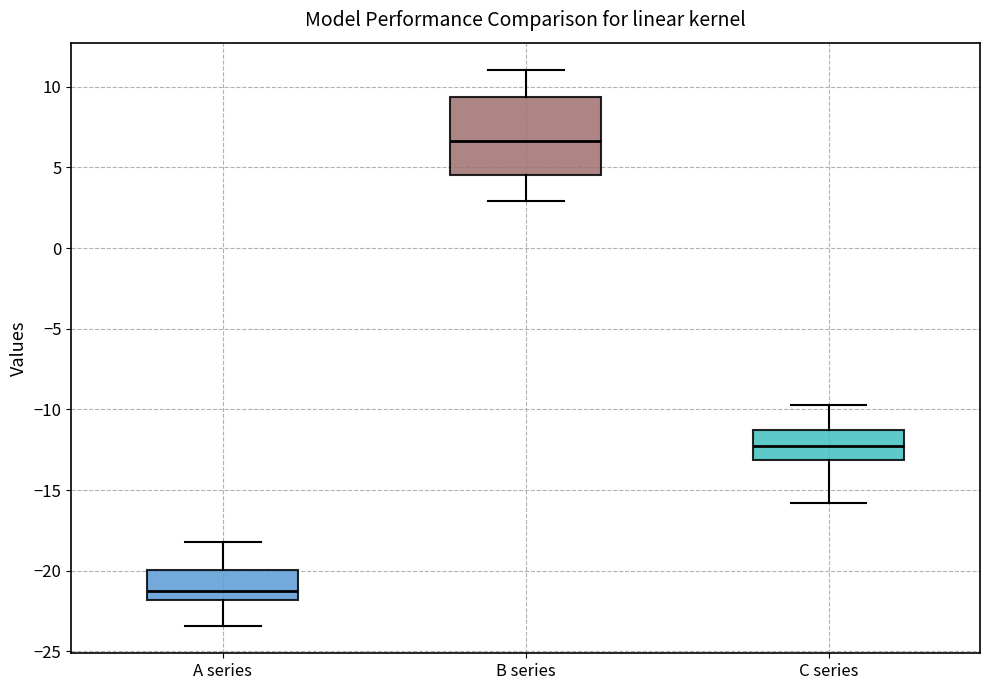

Reading left to right, transcribe this box plot: for each box, give where its median line is, the range the box spans, and where its two whiskers end, as read against the y-axis. The values are not printed on the chart, so give them approximately, as read against the axis.

A series: median -21.0, box -22.0 to -20.0, whiskers -23.5 to -18.0
B series: median 6.5, box 4.5 to 9.5, whiskers 3.0 to 11.0
C series: median -12.5, box -13.0 to -11.5, whiskers -16.0 to -10.0